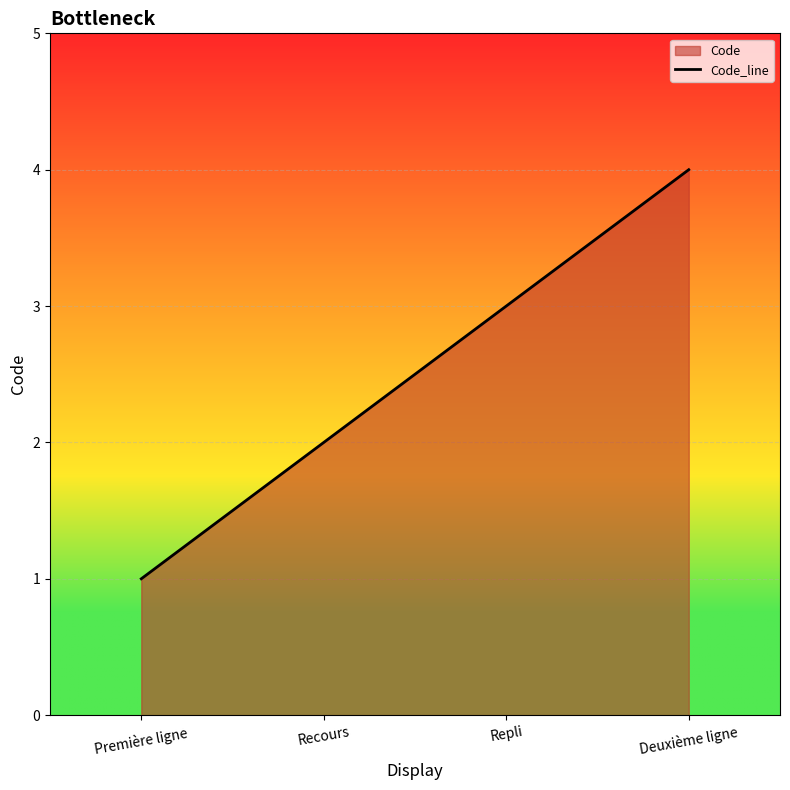

Reading left to right, transcribe all the data shown in this chart.

1	2	3	4